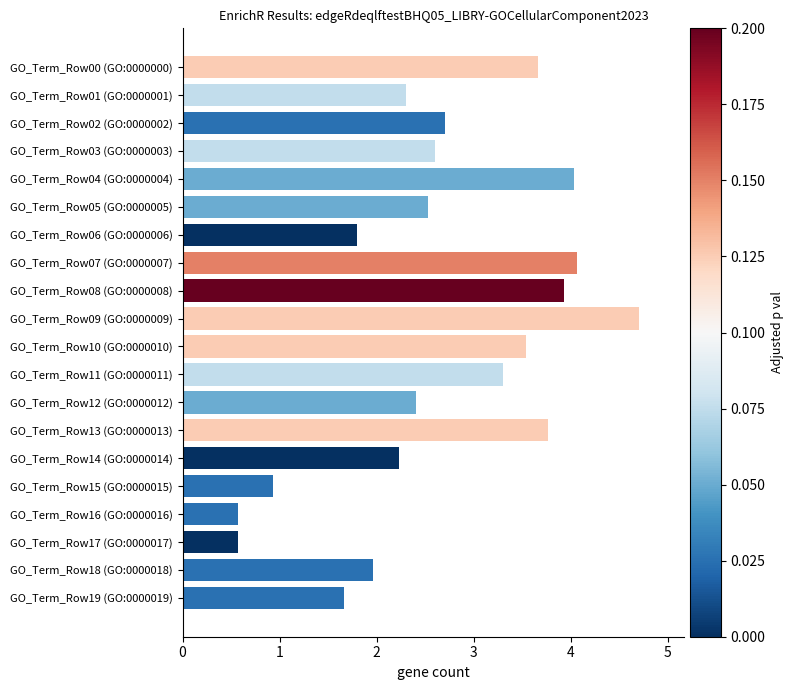

Reading top to bottom, list all the values displayed in this chart.

3.7	2.3	2.7	2.6	4.0	2.5	1.8	4.1	3.9	4.7	3.5	3.3	2.4	3.8	2.2	0.9	0.6	0.6	2.0	1.7